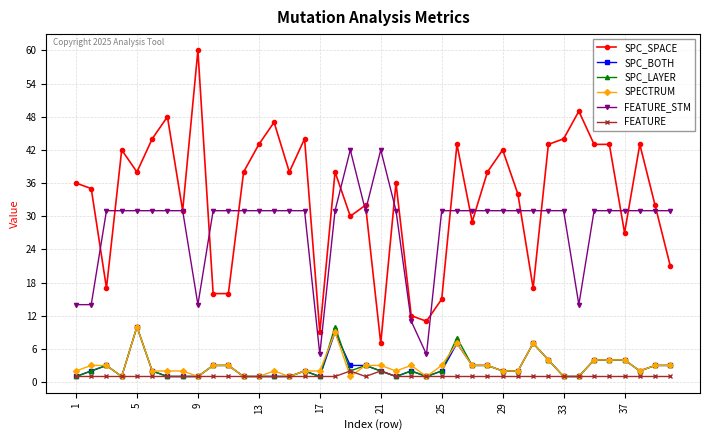

True or false: FEATURE has more than 0 interior local peaks.

True